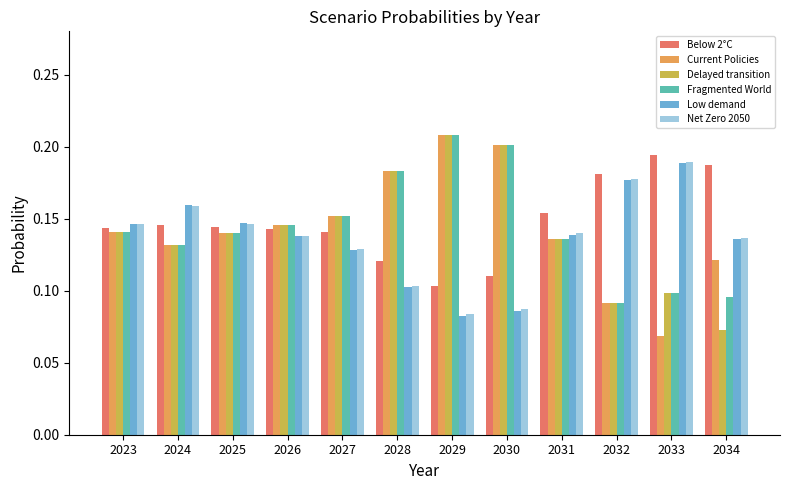

Between 2024 and 2027, which series saw the biggest shift?

Low demand